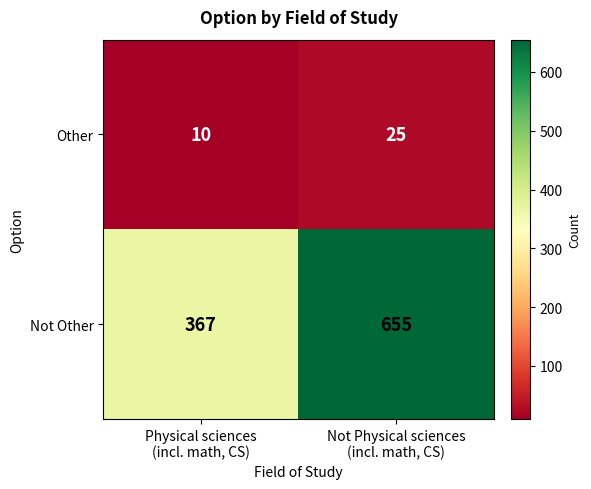

What is the difference between the maximum and minimum values in the Not Other series?

288